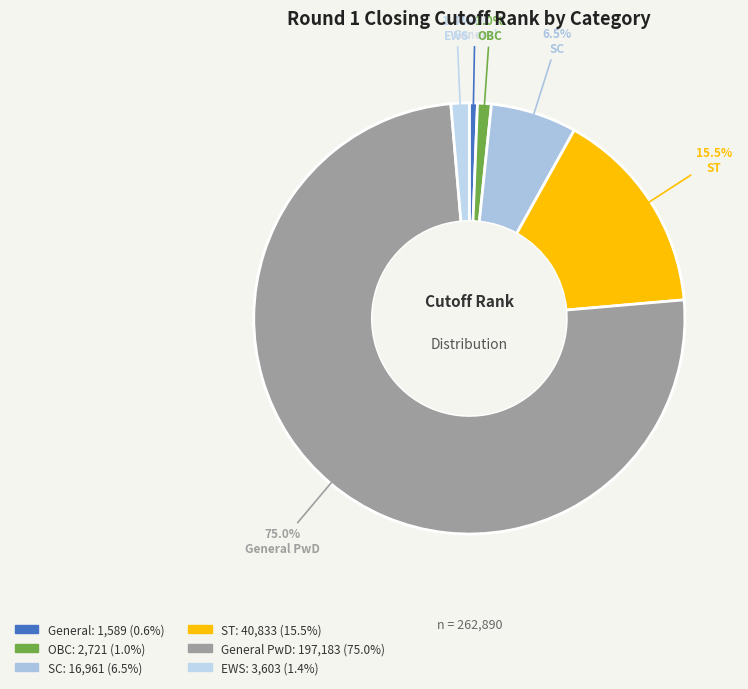

How many slices are in this pie chart?

6